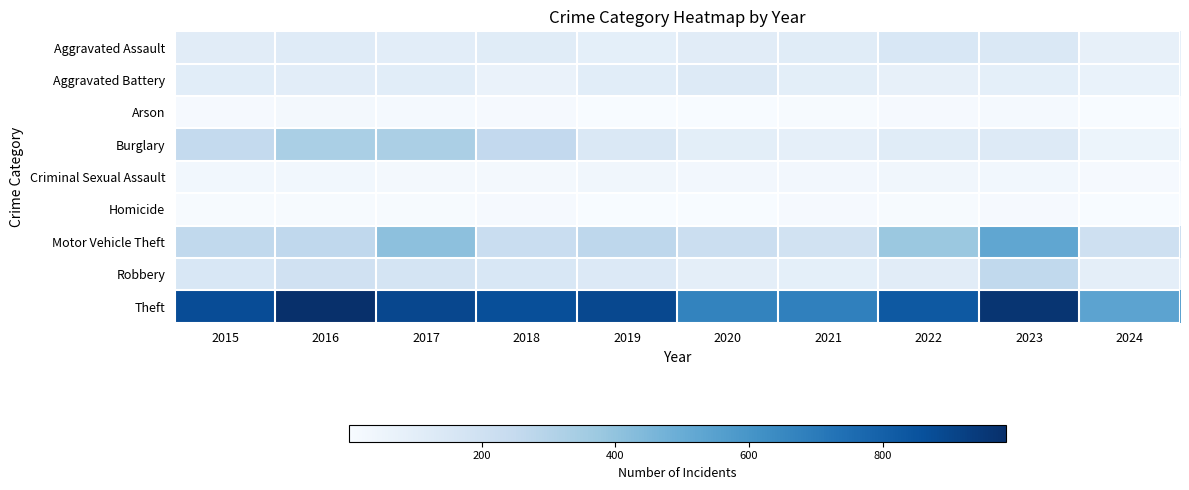

Reading left to right, list all the values displayed in this chart.

Aggravated Assault: 2015=110	2016=118	2017=105	2018=115	2019=92	2020=113	2021=115	2022=154	2023=145	2024=82
Aggravated Battery: 2015=108	2016=102	2017=108	2018=67	2019=108	2020=125	2021=100	2022=81	2023=92	2024=69
Arson: 2015=13	2016=20	2017=14	2018=12	2019=5	2020=4	2021=6	2022=11	2023=15	2024=2
Burglary: 2015=254	2016=333	2017=329	2018=257	2019=143	2020=100	2021=90	2022=116	2023=130	2024=52
Criminal Sexual Assault: 2015=29	2016=30	2017=21	2018=22	2019=35	2020=28	2021=27	2022=35	2023=31	2024=13
Homicide: 2015=9	2016=7	2017=8	2018=10	2019=5	2020=2	2021=13	2022=9	2023=10	2024=2
Motor Vehicle Theft: 2015=261	2016=265	2017=411	2018=231	2019=273	2020=221	2021=193	2022=376	2023=524	2024=204
Robbery: 2015=154	2016=194	2017=178	2018=155	2019=135	2020=97	2021=91	2022=111	2023=260	2024=97
Theft: 2015=874	2016=984	2017=892	2018=868	2019=891	2020=666	2021=678	2022=827	2023=964	2024=536